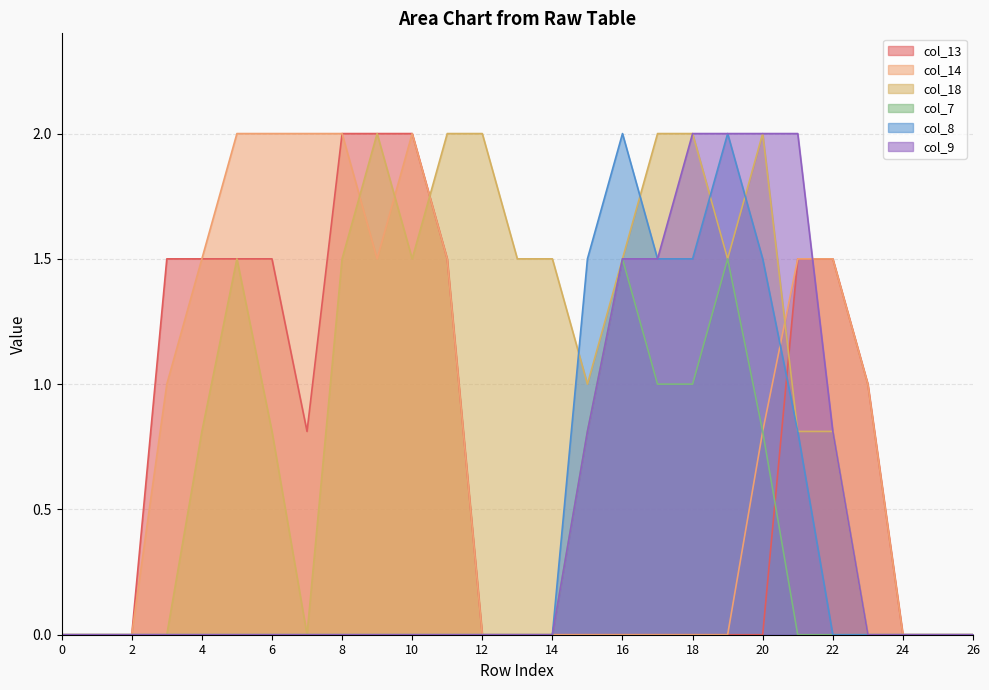

What is the difference between the highest and lowest values at 3?

1.5